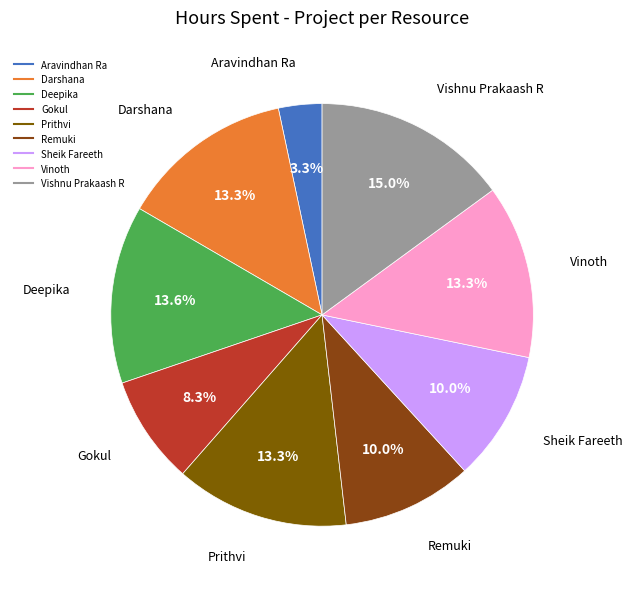

To the nearest percent, what portion does Aravindhan Ra represent?

3%